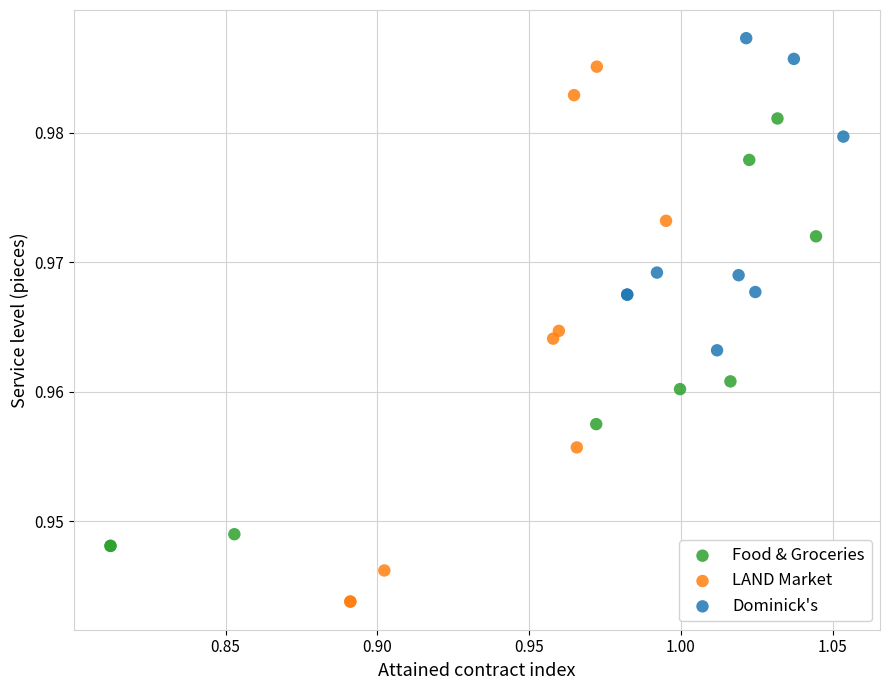

Which series reaches the maximum Y coordinate?

Dominick's